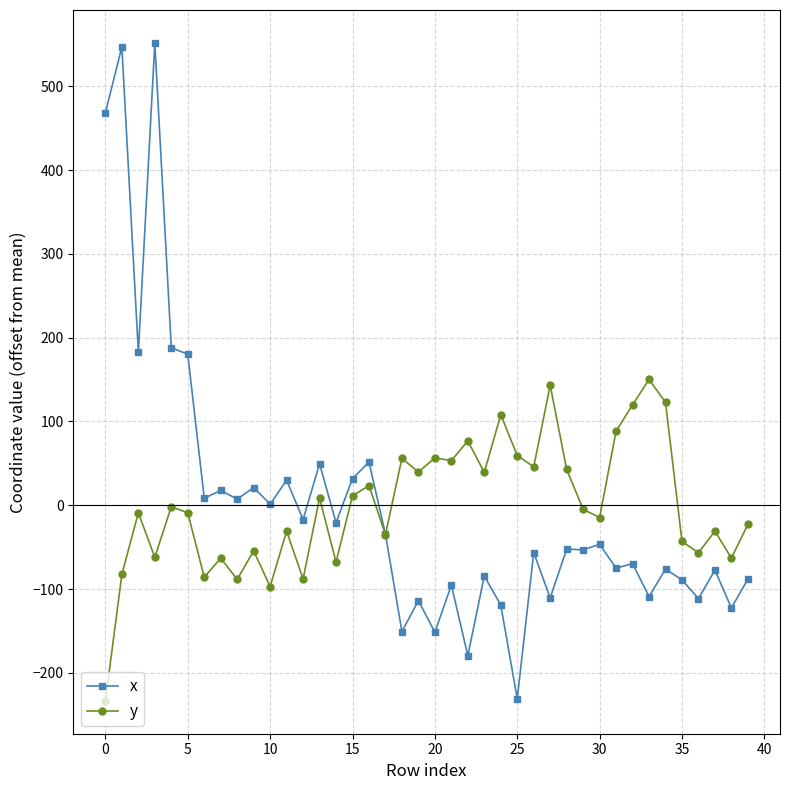

Count the number of data series in this chart.

2